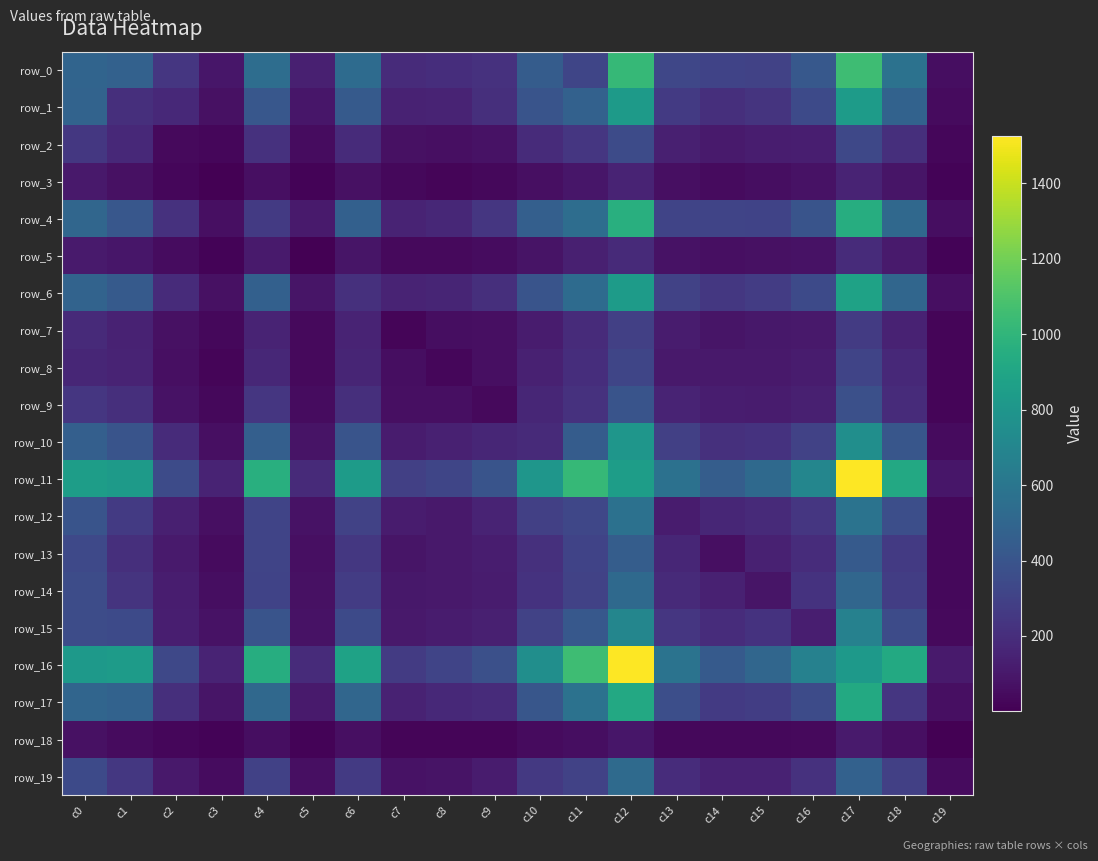

At how many categories does at least one series exceed 1418?

2